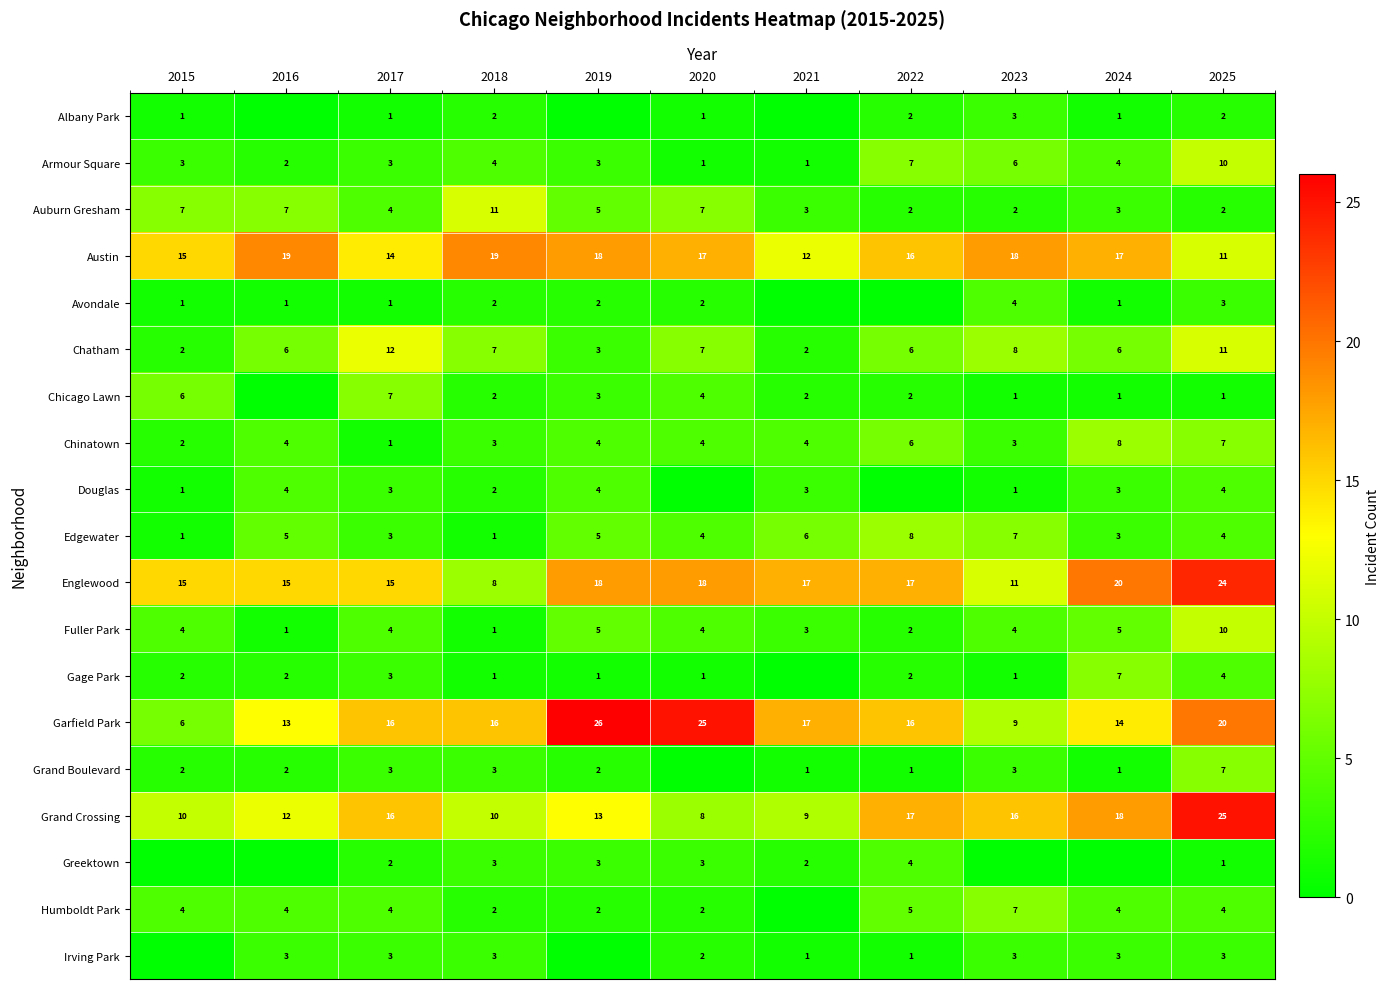

Is it true that Auburn Gresham equals 7 at 2016?

True